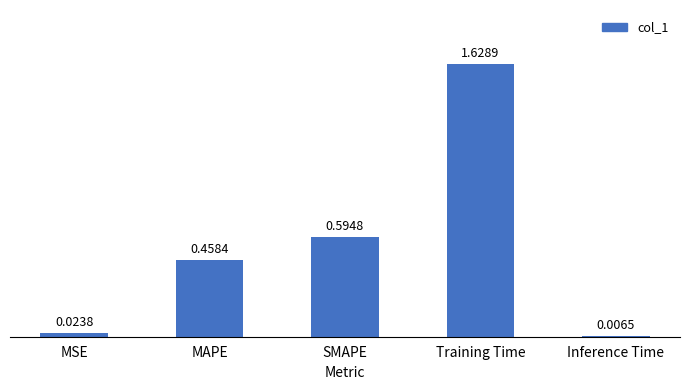

What is the label of the 1st bar from the left?

MSE